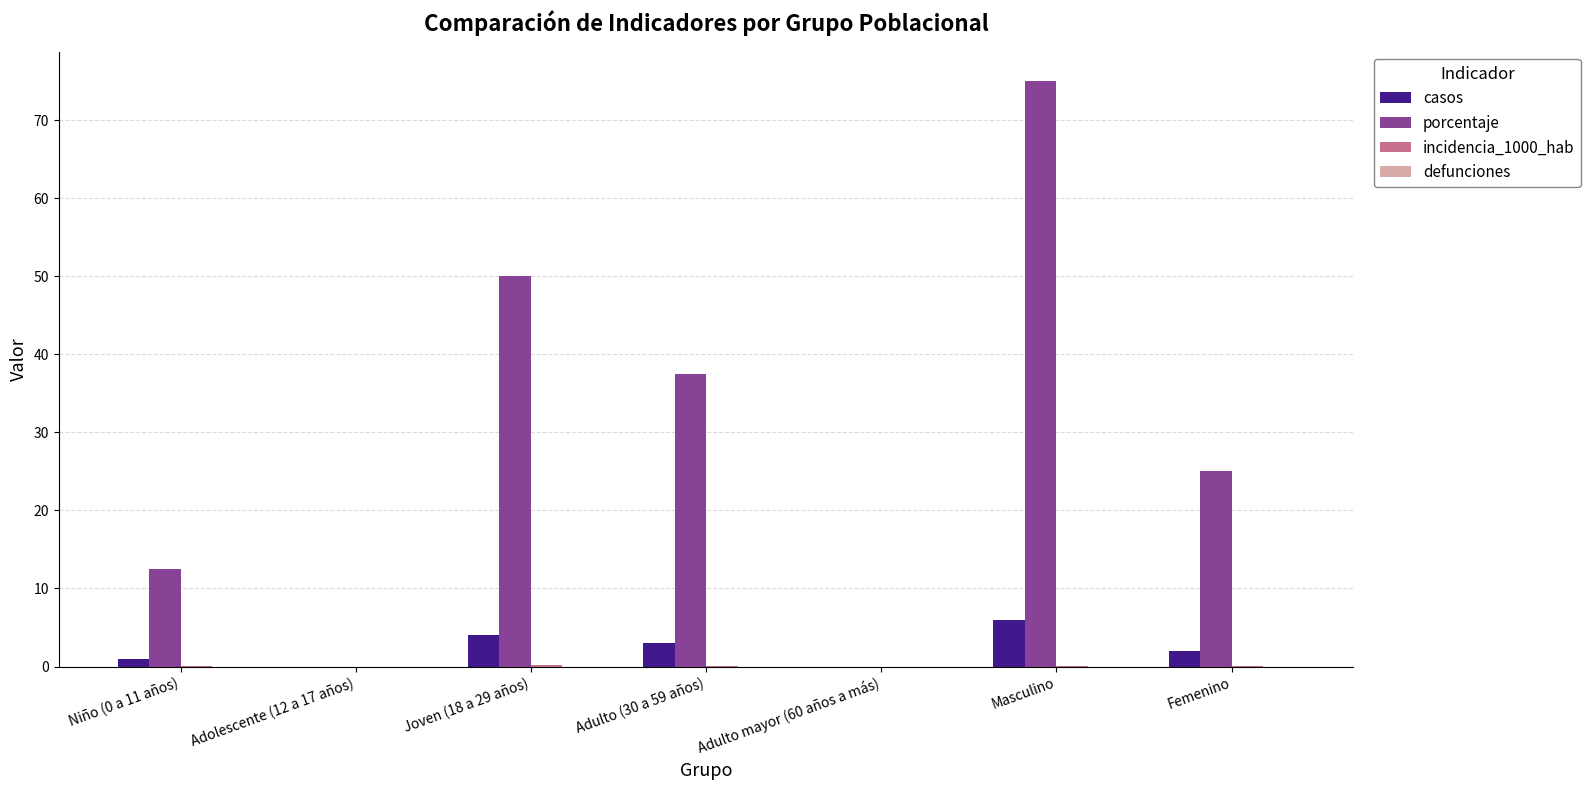

The casos series shows 6.0 at Masculino. True or false?

True